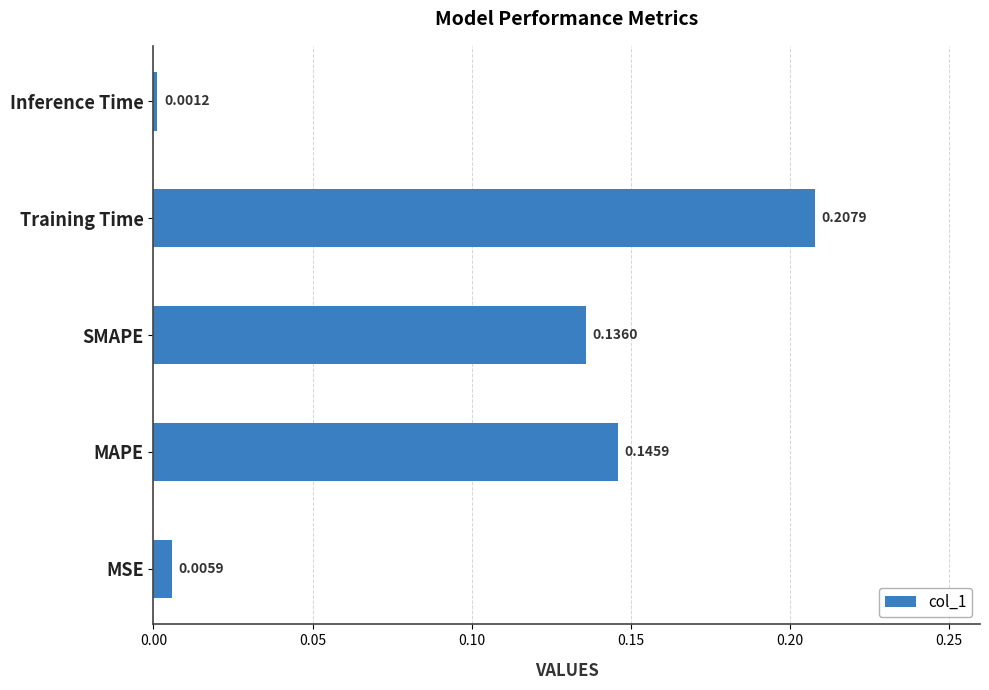

Which category has the lowest value across all series?

Inference Time